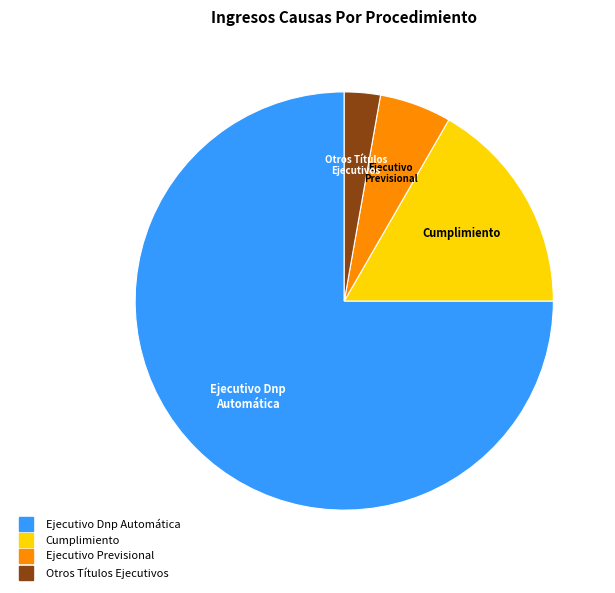

Which has a higher value, Otros Títulos Ejecutivos or Cumplimiento?

Cumplimiento